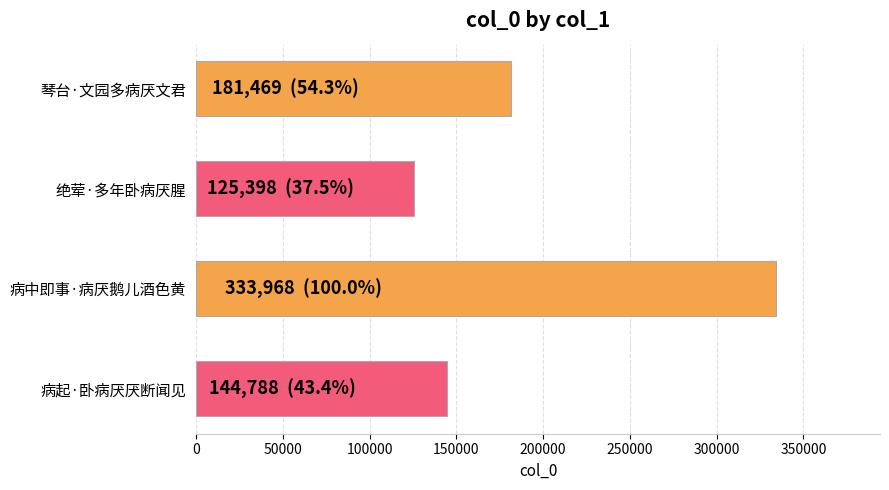

Reading top to bottom, what are all the values shown in this chart?

181469	125398	333968	144788